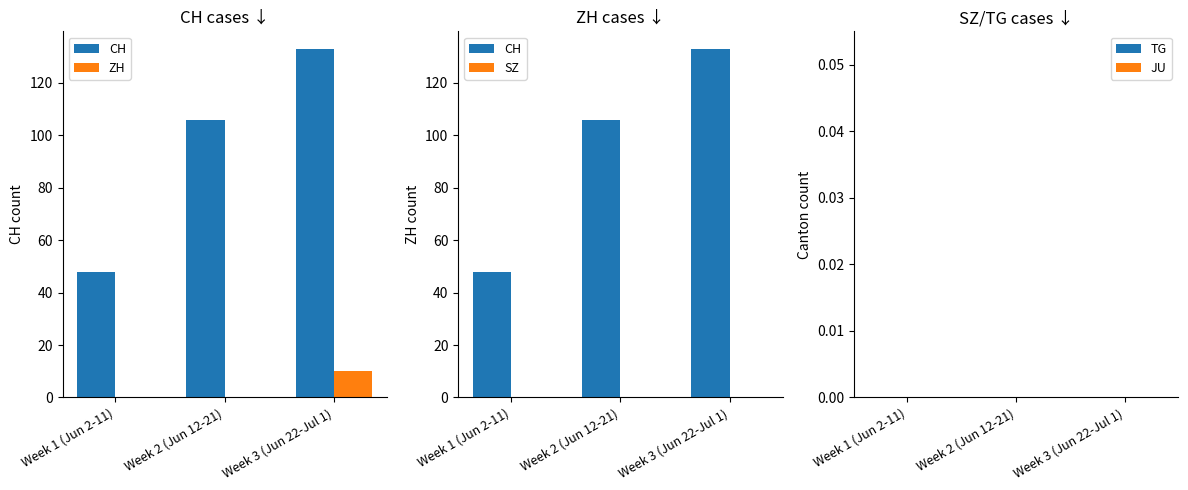

The CH series shows 212 at Week 3 (Jun 22-Jul 1). True or false?

False